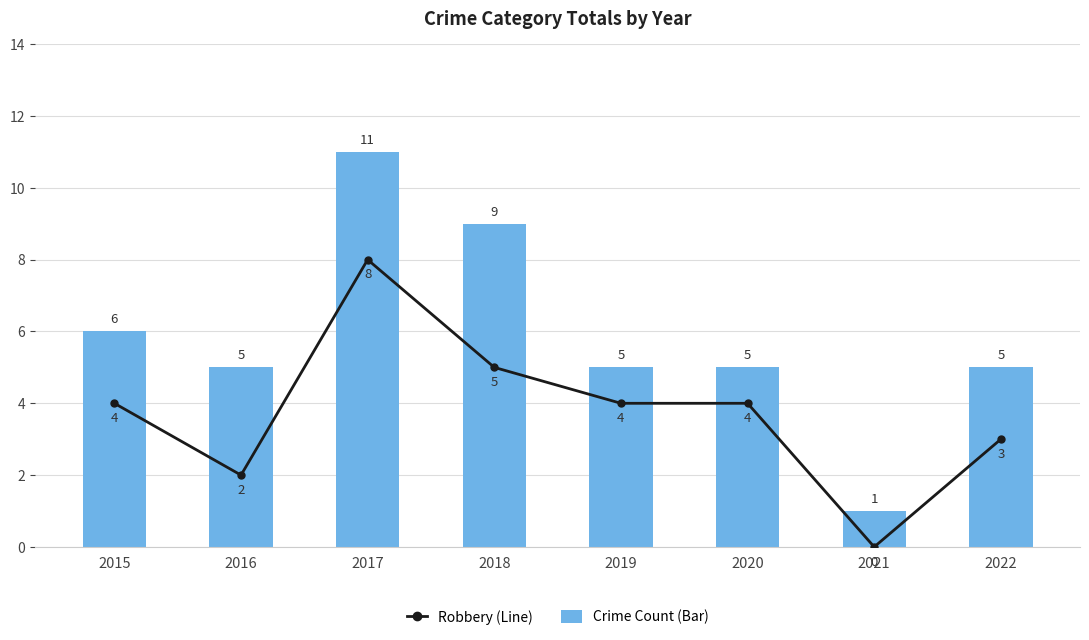

What is the sum of the Crime Count (Bar) values at 2020 and 2015?

11